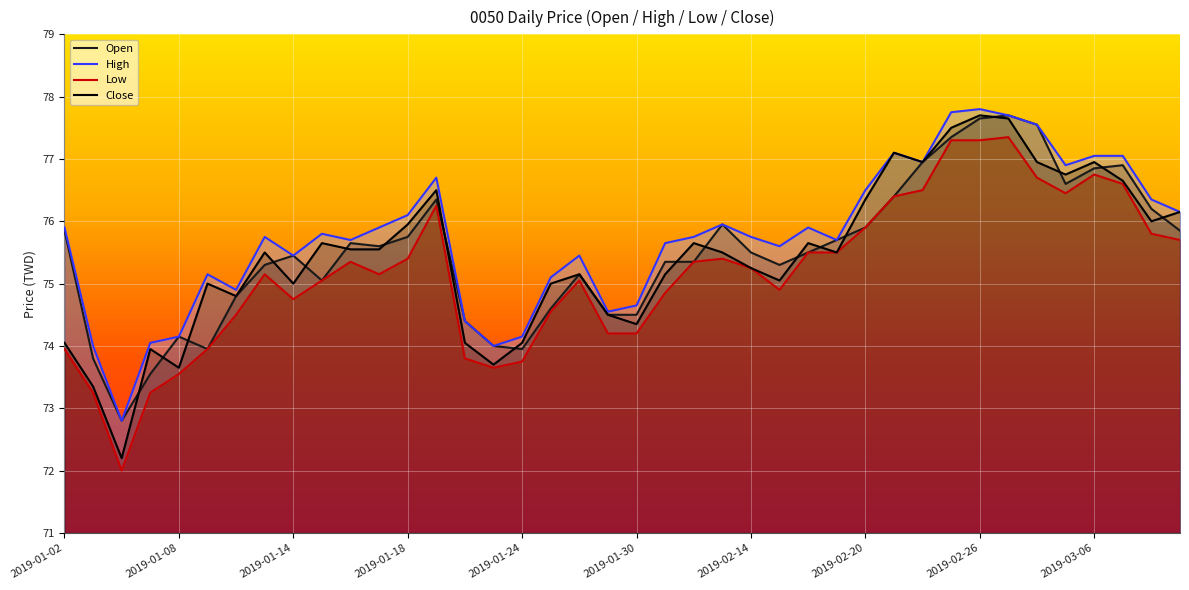

What is the difference between the maximum and minimum values in the Close series?

5.5